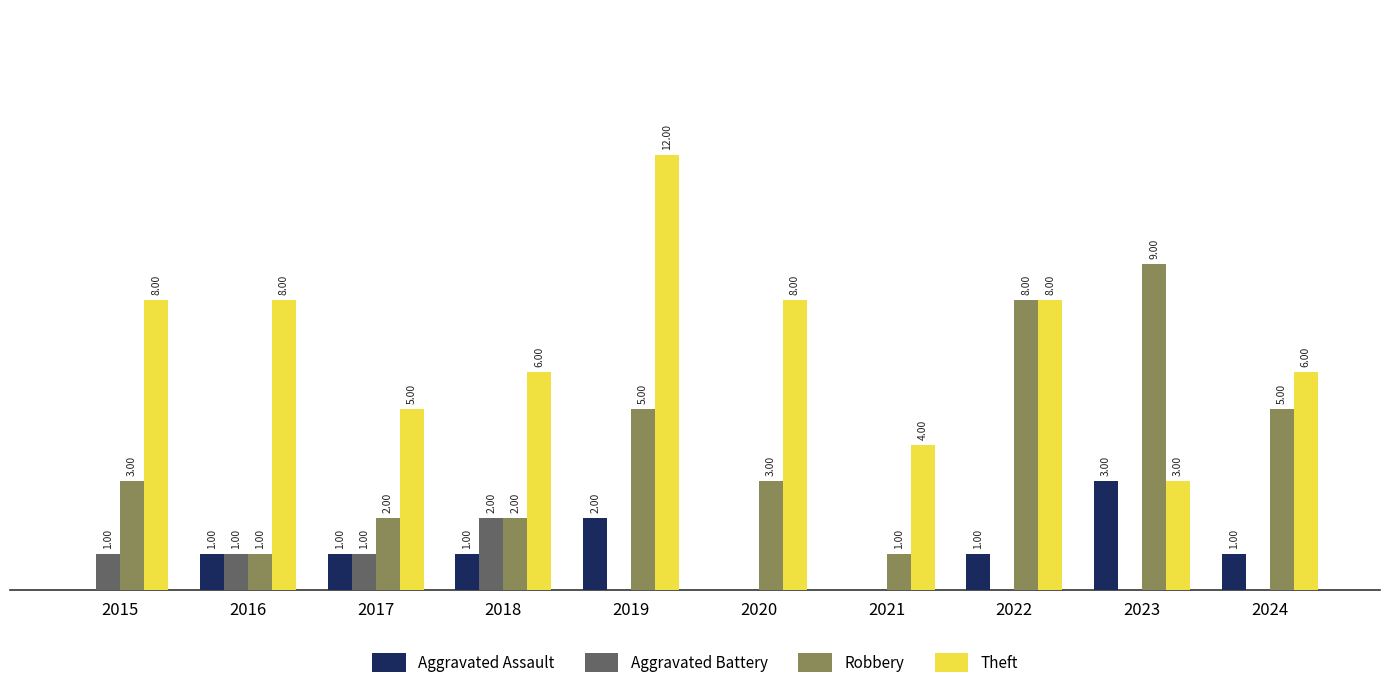

Is the value of Robbery at 2023 greater than the value of Aggravated Battery at 2016?

Yes